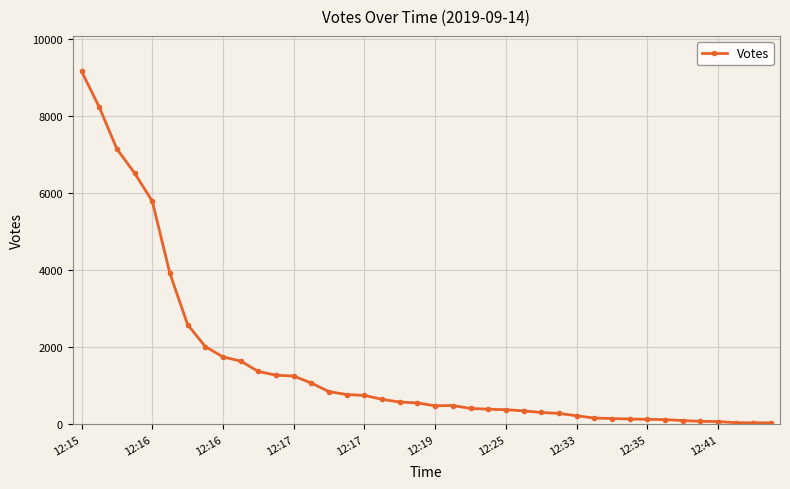

What is the difference between the second highest and minimum values?

8197